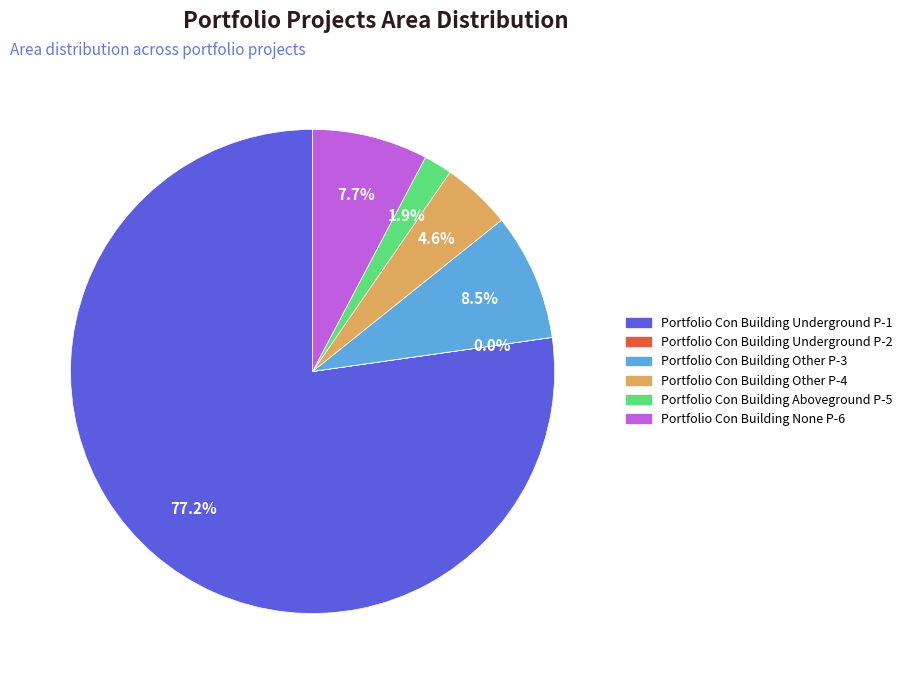

Does any single category account for the majority?

Yes